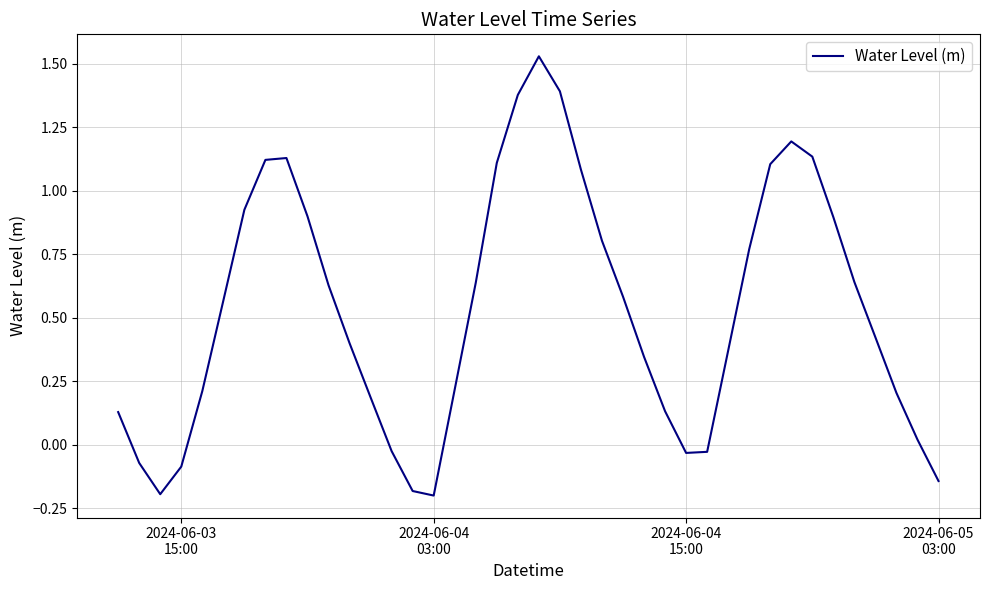

What is the difference between the maximum and minimum values?

1.7